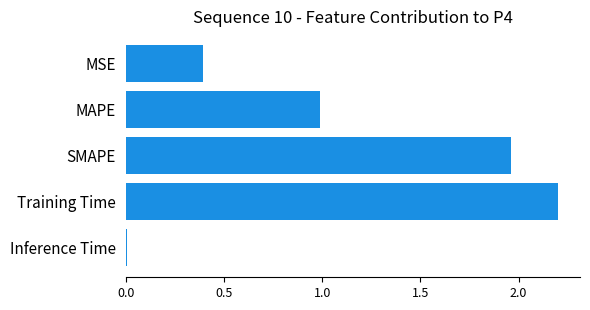

Is it true that the value at MAPE is 1.6?

False